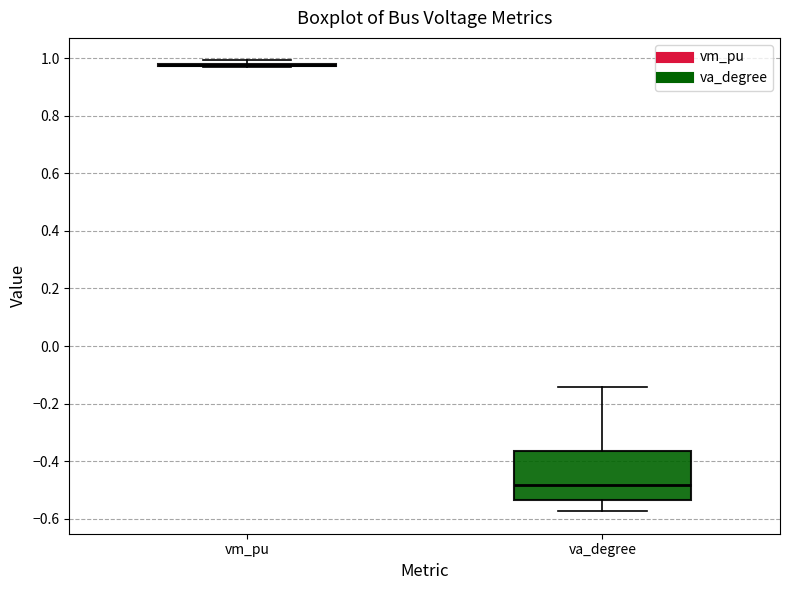

Reading left to right, read every box against the y-axis: the position of its median line, the range the box covers, and the ends of its whiskers. The values are not printed on the chart, so give them approximately, as read against the axis.

vm_pu: box collapsed to a line at 0.98, whiskers 0.98 to 1.00
va_degree: median -0.48, box -0.54 to -0.36, whiskers -0.58 to -0.14